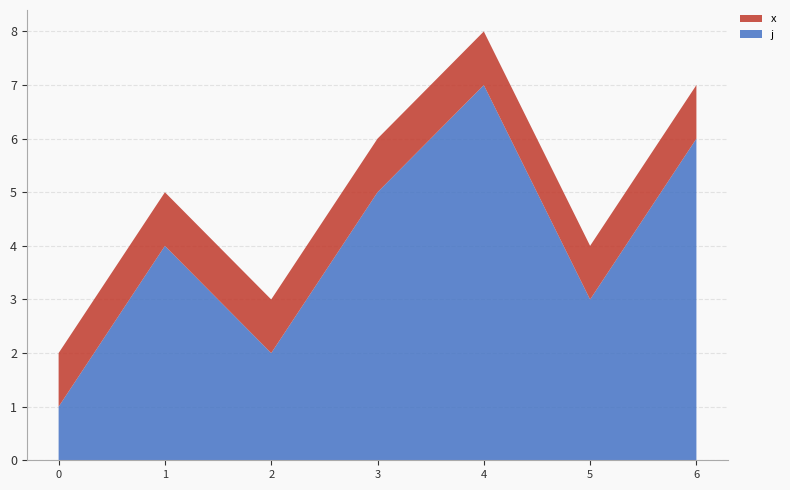

Reading left to right, extract all data points from this chart.

j: 0=1	1=4	2=2	3=5	4=7	5=3	6=6
x: 0=1	1=1	2=1	3=1	4=1	5=1	6=1